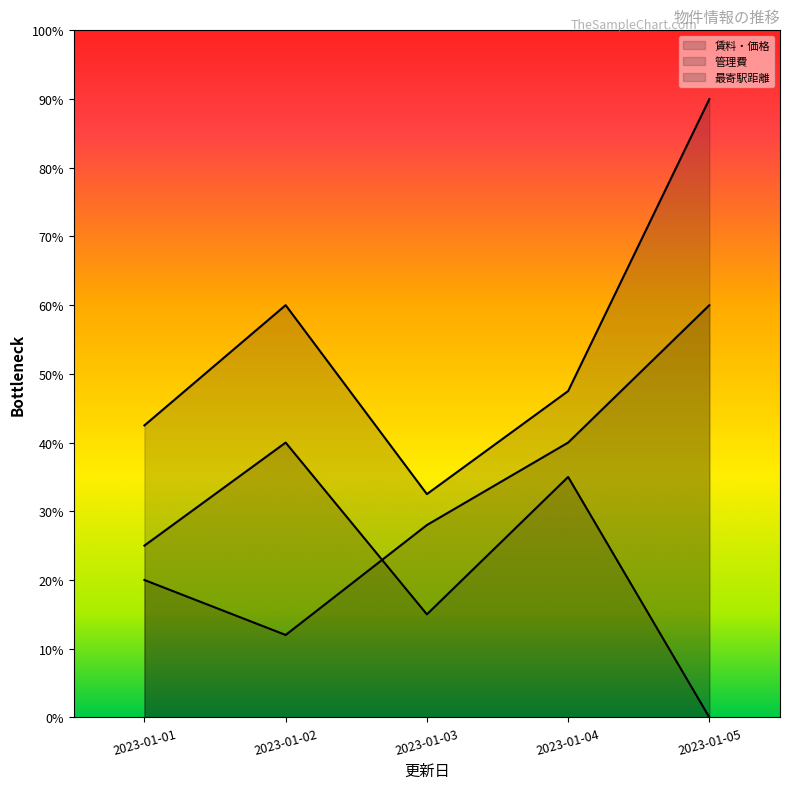

How many interior local peaks does the 管理費 series have?

2